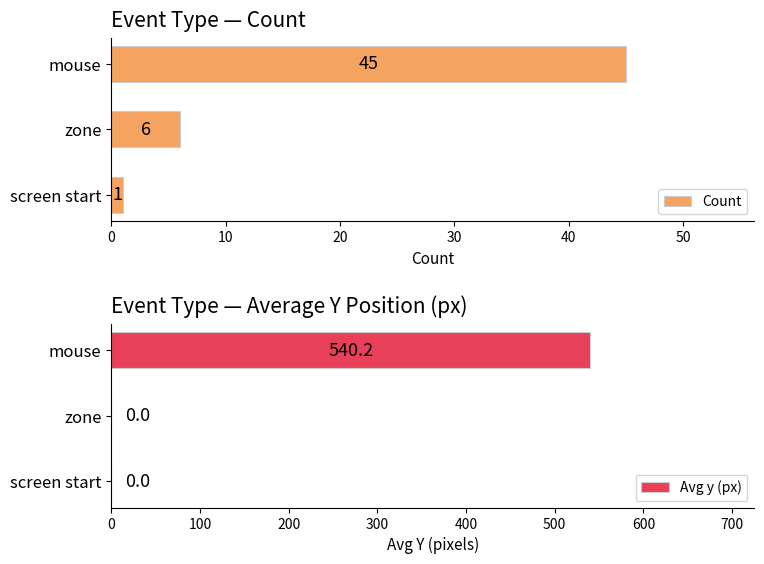

Where is Count nearest to the value 23?

zone